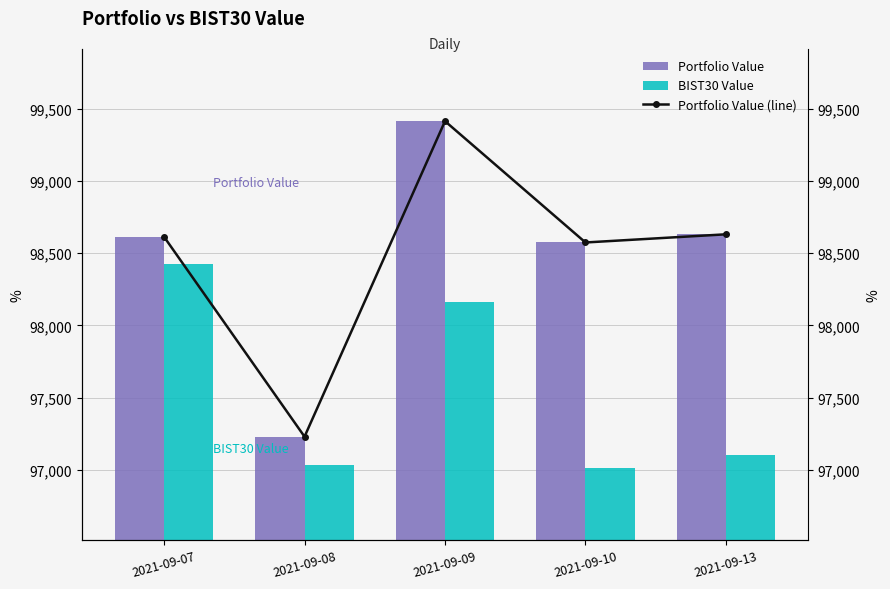

Reading left to right, list all the values displayed in this chart.

Portfolio Value: 98613.5	97229.0	99415.2	98574.5	98631.1
BIST30 Value: 98427.5	97031.9	98162.3	97012.9	97101.4
Portfolio Value (line): 98613.5	97229.0	99415.2	98574.5	98631.1